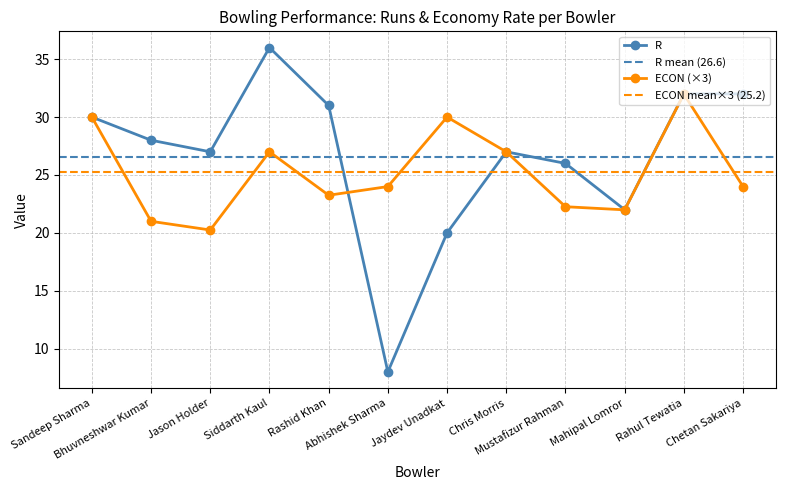

Which has a higher value, Mustafizur Rahman or Bhuvneshwar Kumar?

Bhuvneshwar Kumar